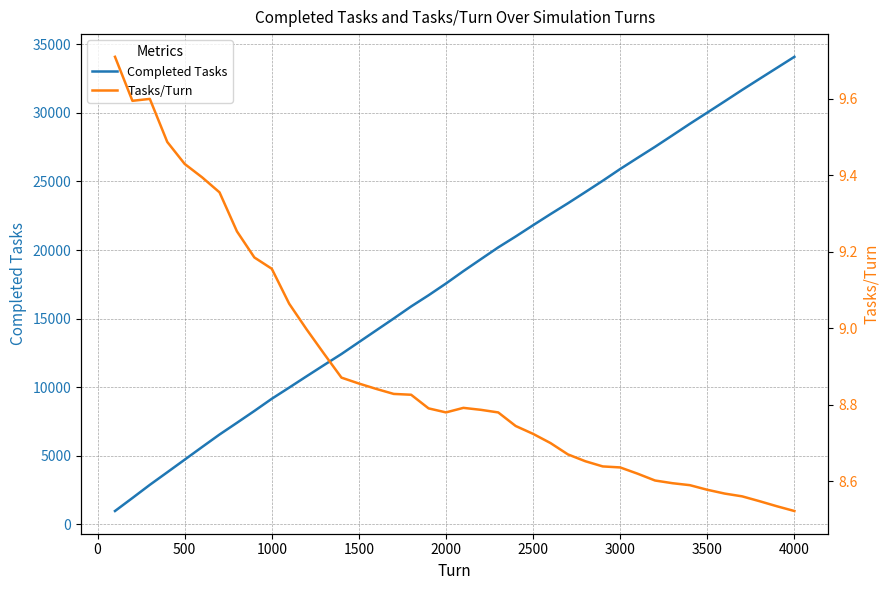

Does the chart have visible grid lines?

Yes